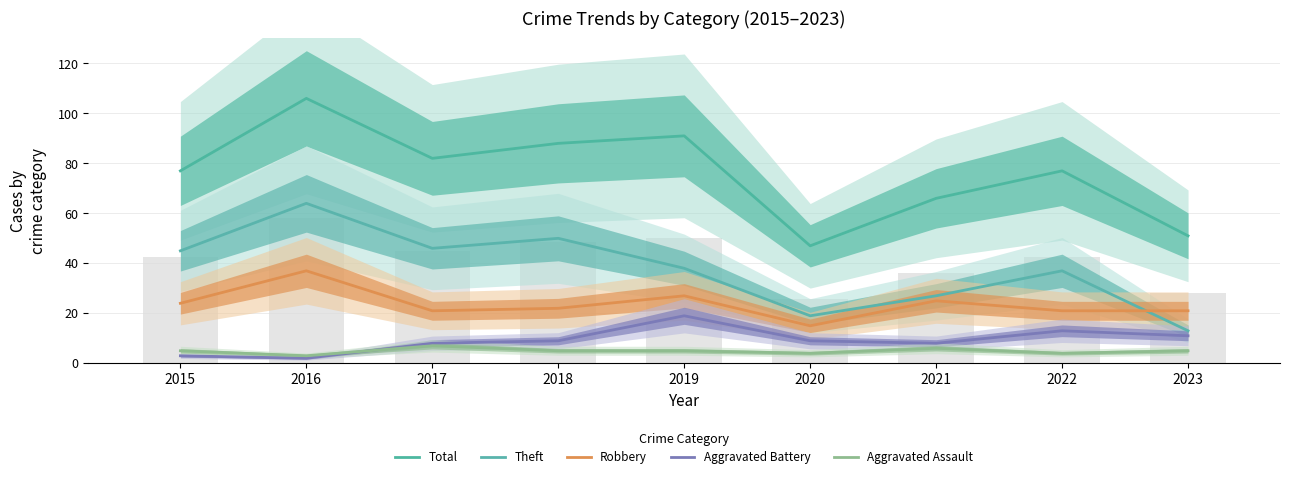

Is the value of Theft at 2018 greater than the value of Robbery at 2018?

Yes